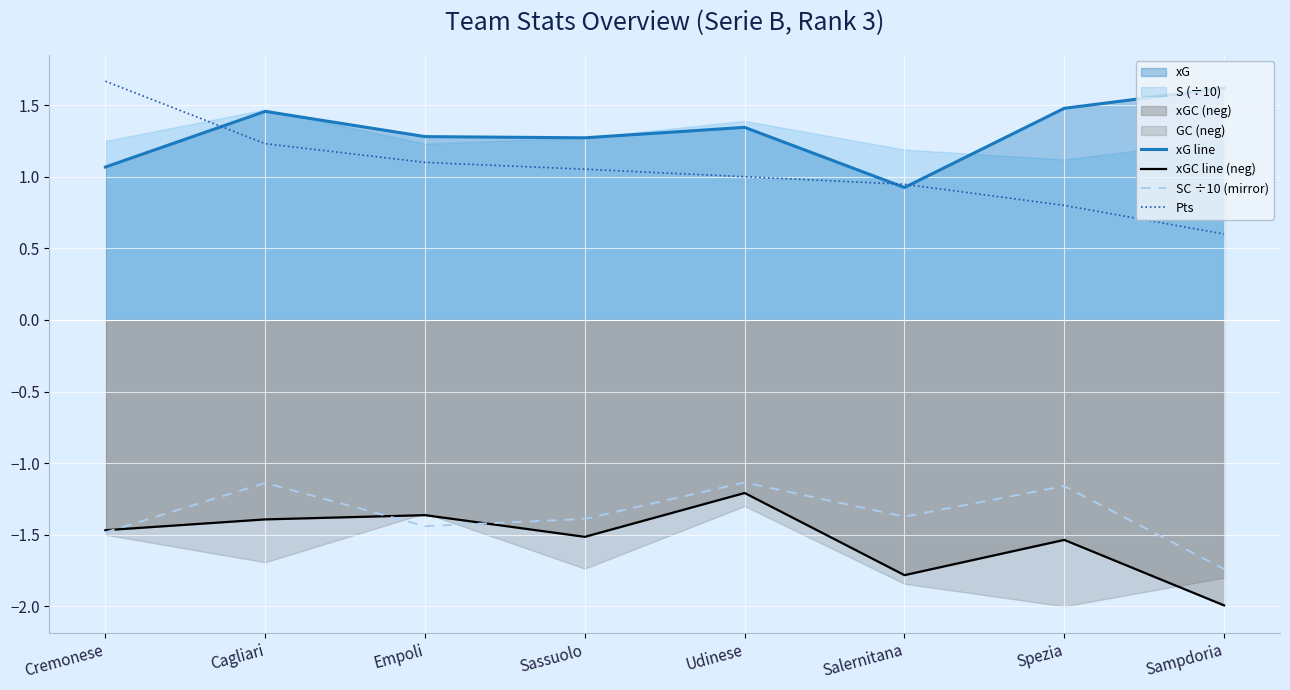

What is the value of the xGC line (neg) point at the 5th from the left?

-1.2